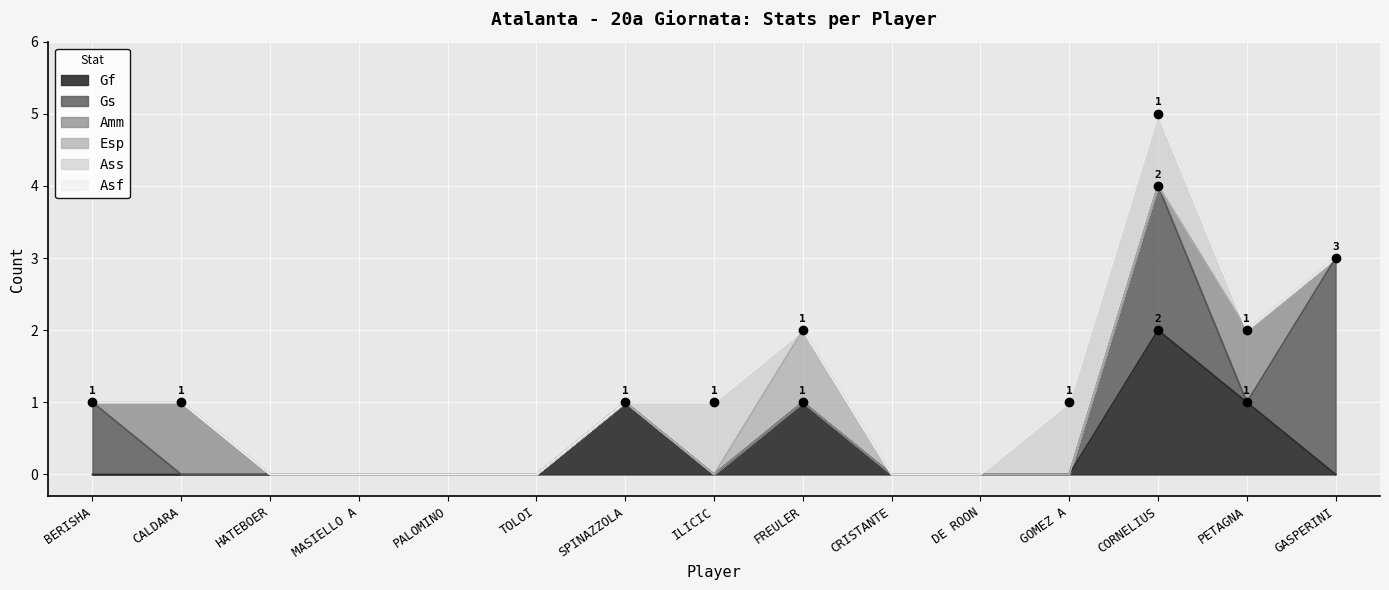

Reading left to right, extract all data points from this chart.

Gf: BERISHA=0	CALDARA=0	HATEBOER=0	MASIELLO A=0	PALOMINO=0	TOLOI=0	SPINAZZOLA=1	ILICIC=0	FREULER=1	CRISTANTE=0	DE ROON=0	GOMEZ A=0	CORNELIUS=2	PETAGNA=1	GASPERINI=0
Gs: BERISHA=1	CALDARA=0	HATEBOER=0	MASIELLO A=0	PALOMINO=0	TOLOI=0	SPINAZZOLA=0	ILICIC=0	FREULER=0	CRISTANTE=0	DE ROON=0	GOMEZ A=0	CORNELIUS=2	PETAGNA=0	GASPERINI=3
Amm: BERISHA=0	CALDARA=1	HATEBOER=0	MASIELLO A=0	PALOMINO=0	TOLOI=0	SPINAZZOLA=0	ILICIC=0	FREULER=0	CRISTANTE=0	DE ROON=0	GOMEZ A=0	CORNELIUS=0	PETAGNA=1	GASPERINI=0
Esp: BERISHA=0	CALDARA=0	HATEBOER=0	MASIELLO A=0	PALOMINO=0	TOLOI=0	SPINAZZOLA=0	ILICIC=0	FREULER=1	CRISTANTE=0	DE ROON=0	GOMEZ A=0	CORNELIUS=0	PETAGNA=0	GASPERINI=0
Ass: BERISHA=0	CALDARA=0	HATEBOER=0	MASIELLO A=0	PALOMINO=0	TOLOI=0	SPINAZZOLA=0	ILICIC=1	FREULER=0	CRISTANTE=0	DE ROON=0	GOMEZ A=1	CORNELIUS=1	PETAGNA=0	GASPERINI=0
Asf: BERISHA=0	CALDARA=0	HATEBOER=0	MASIELLO A=0	PALOMINO=0	TOLOI=0	SPINAZZOLA=0	ILICIC=0	FREULER=0	CRISTANTE=0	DE ROON=0	GOMEZ A=0	CORNELIUS=0	PETAGNA=0	GASPERINI=0